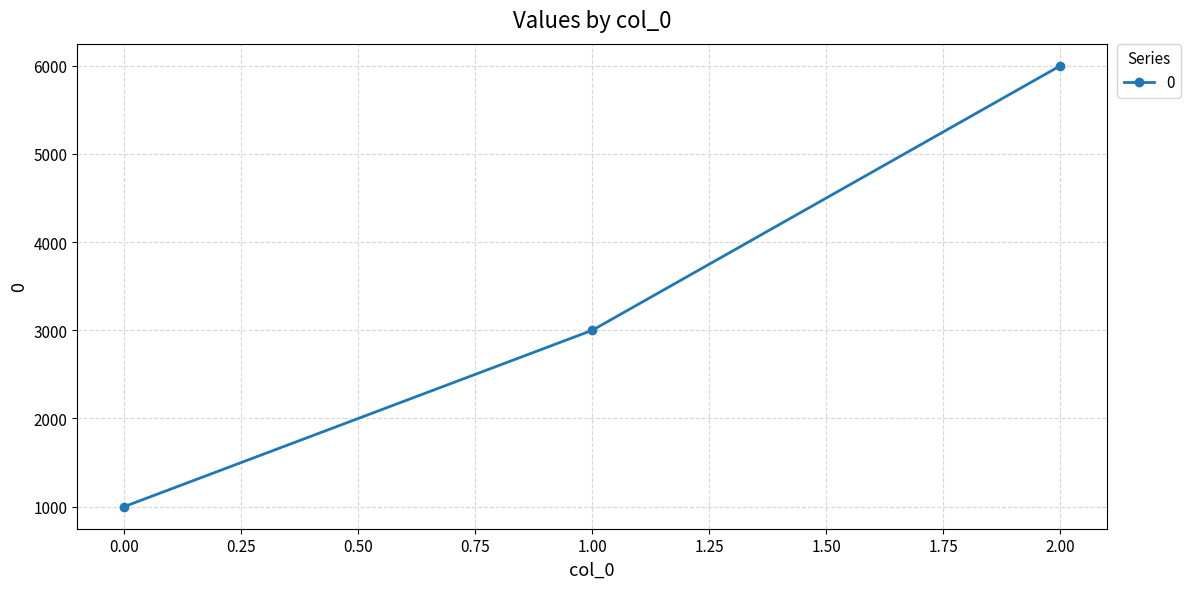

Is it true that the value at 2.00 is 10029?

False